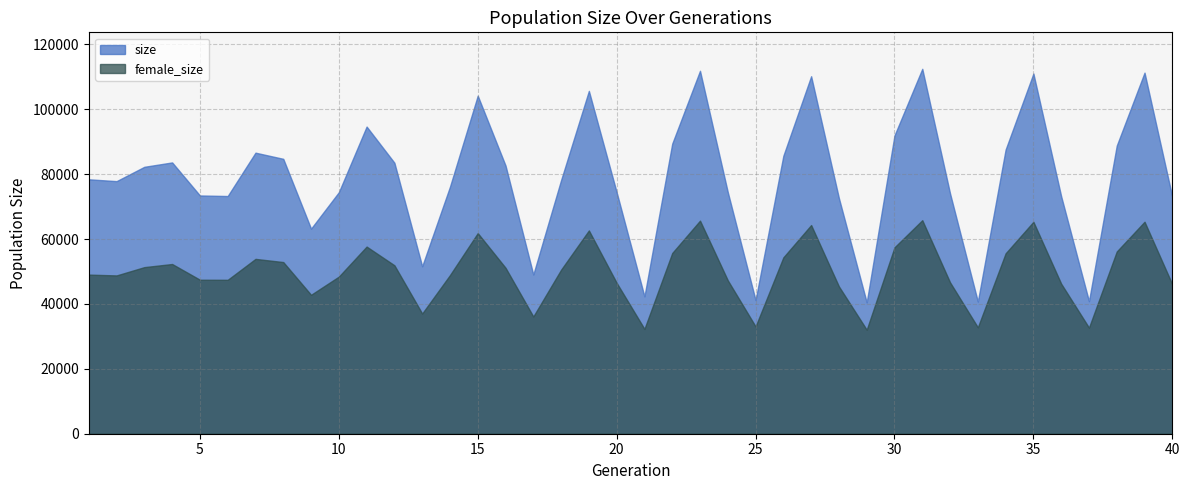

What is the value of the size point at the 28th from the left?

72616